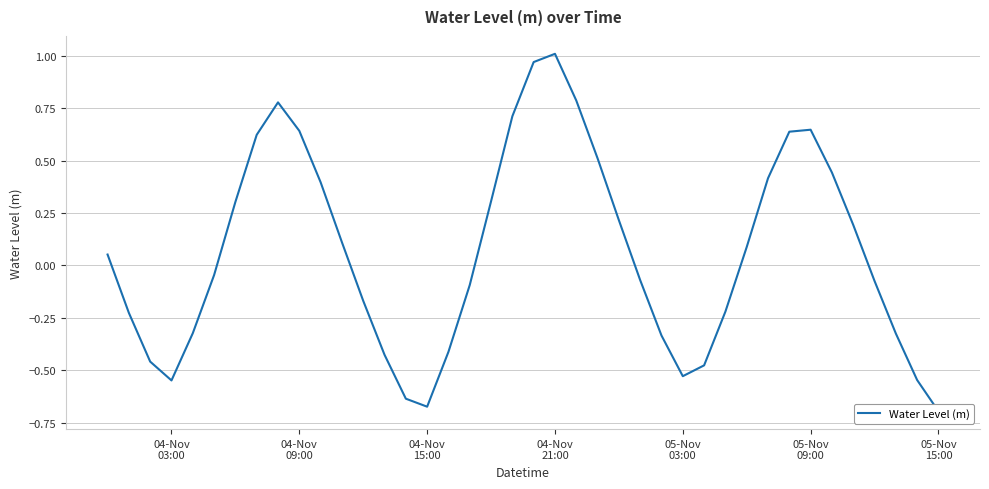

What is the greatest value displayed?

1.0